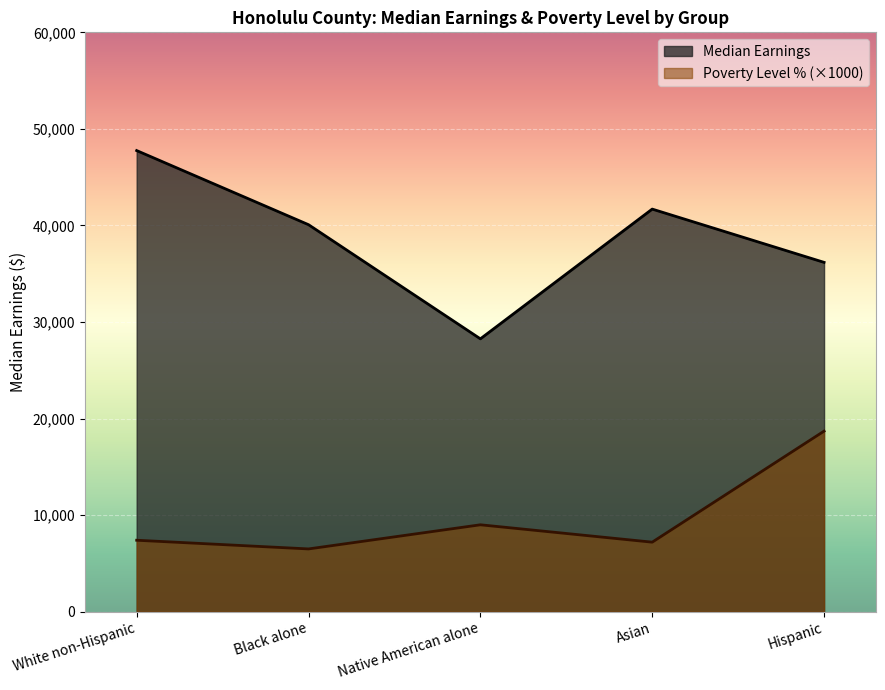

Reading left to right, extract all data points from this chart.

Median Earnings: White non-Hispanic=47755	Black alone=40079	Native American alone=28258	Asian=41694	Hispanic=36178
Poverty Level %: White non-Hispanic=7400	Black alone=6500	Native American alone=9000	Asian=7200	Hispanic=18700